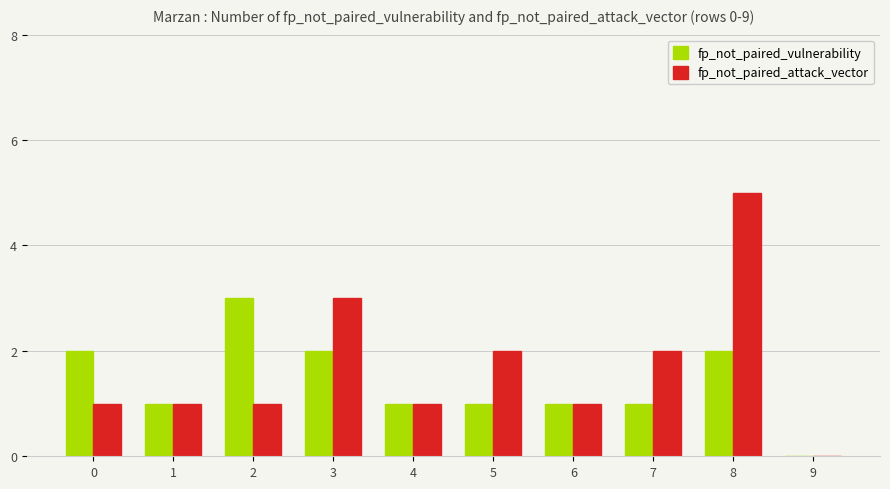

Reading left to right, transcribe all the data shown in this chart.

fp_not_paired_vulnerability: 2	1	3	2	1	1	1	1	2	0
fp_not_paired_attack_vector: 1	1	1	3	1	2	1	2	5	0